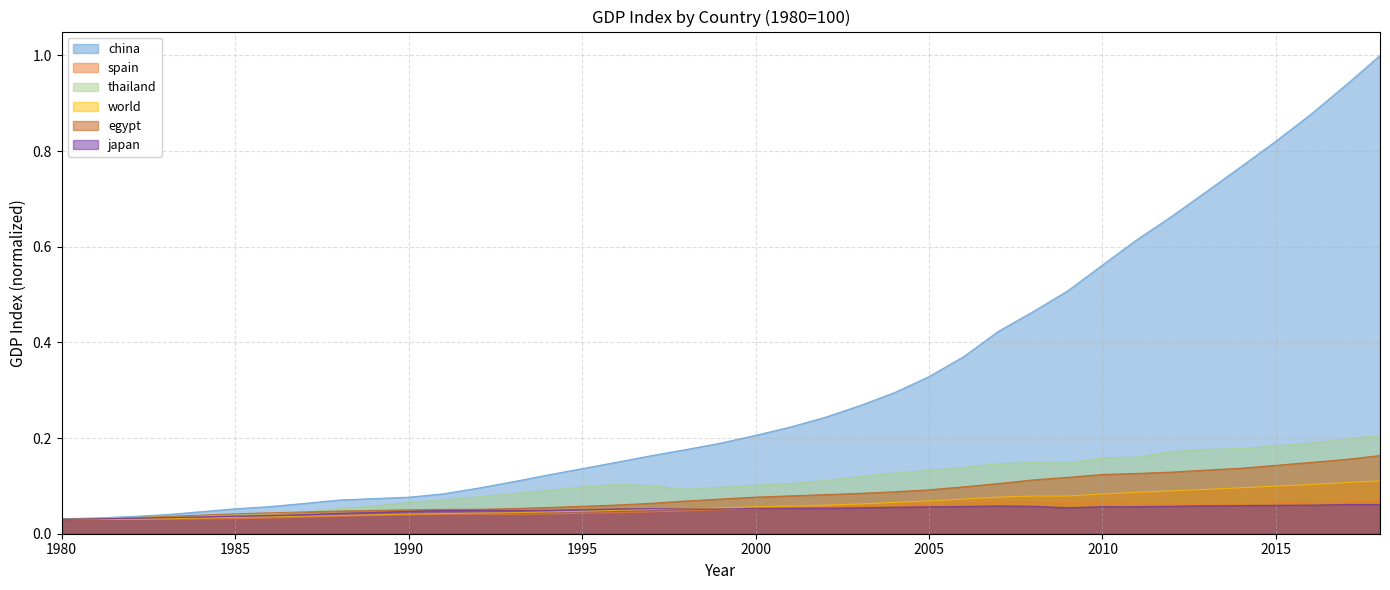

True or false: gdp_world and gdp_china cross at least once.

False